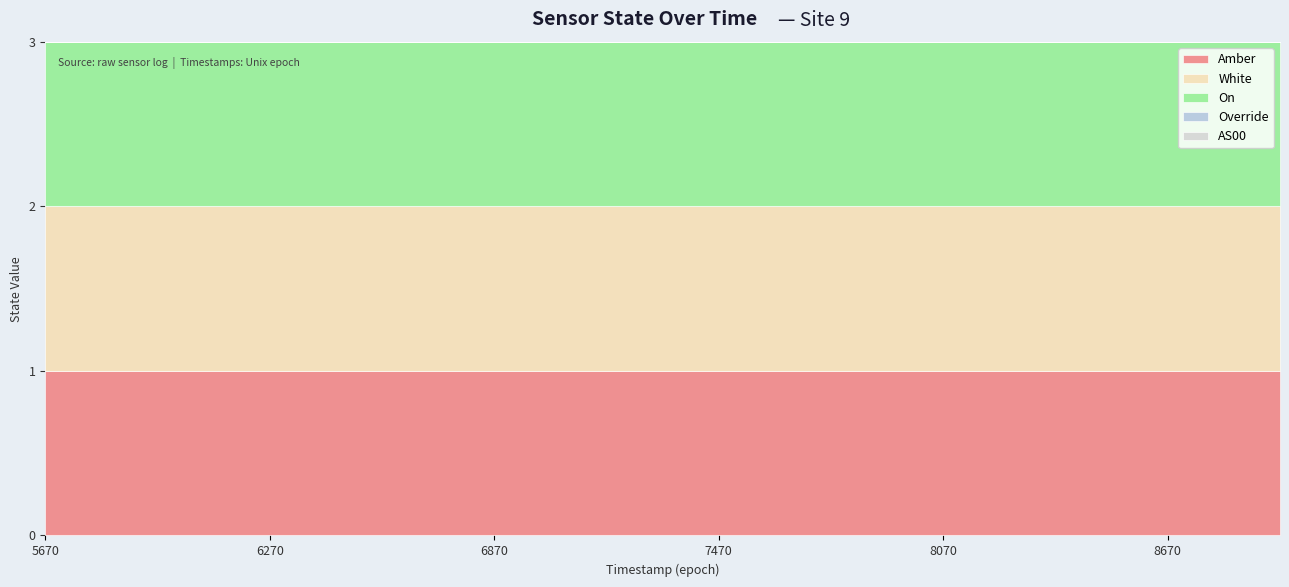

True or false: White and Amber intersect in this chart.

False